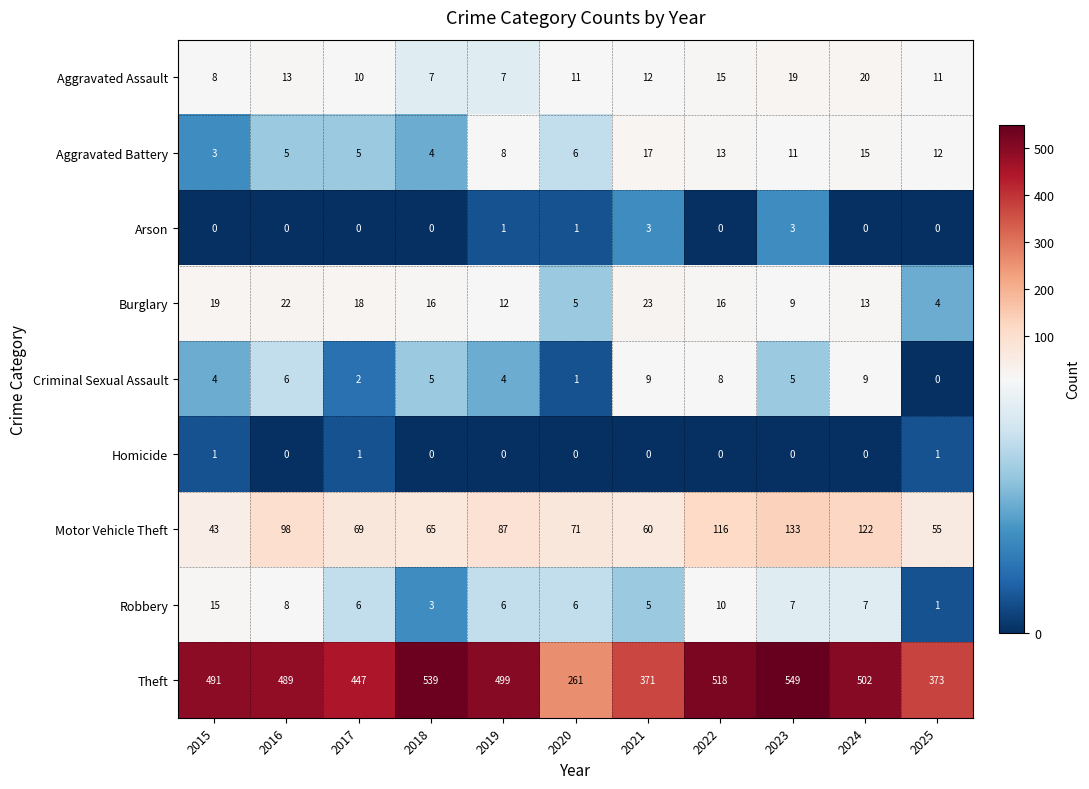

What is the difference between the Burglary values at 2020 and 2019?

7